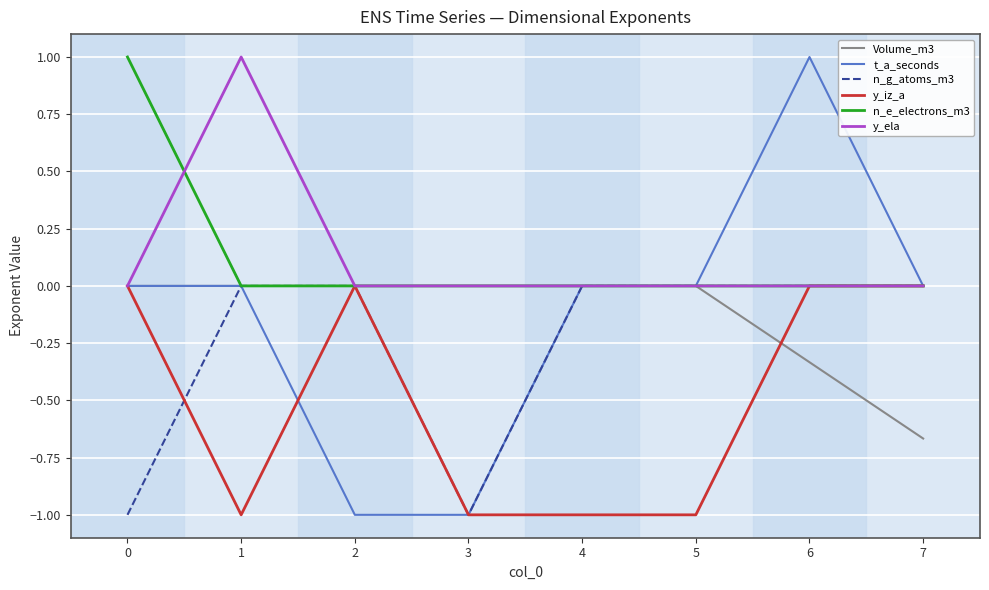

How many lines are shown in the chart?

6